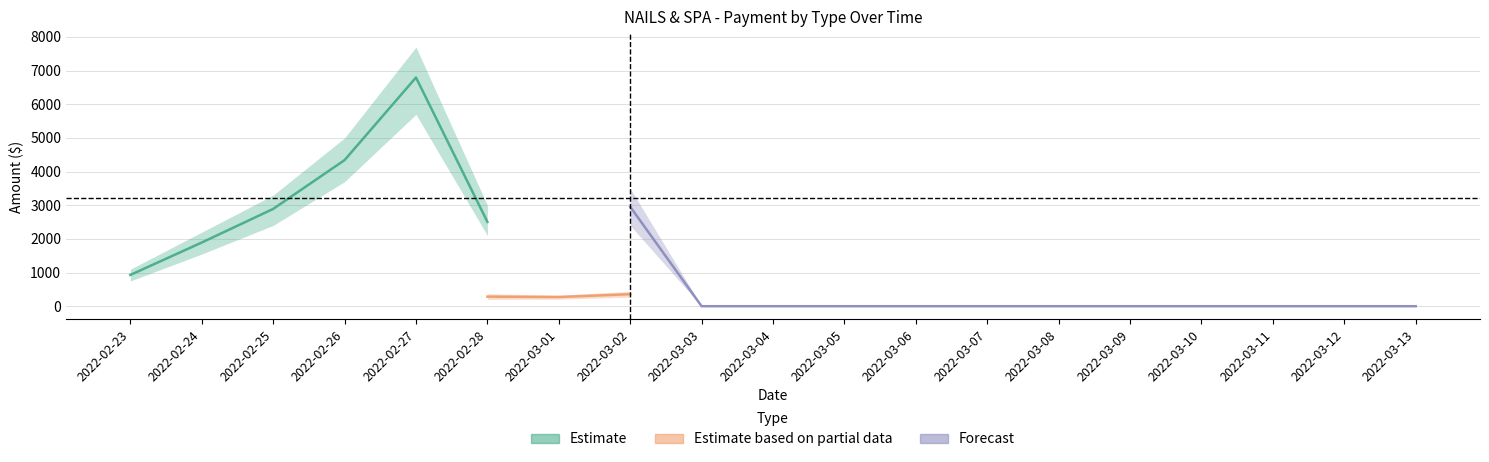

In Total, how many points are higher than both neighbors (excluding endpoints)?

2